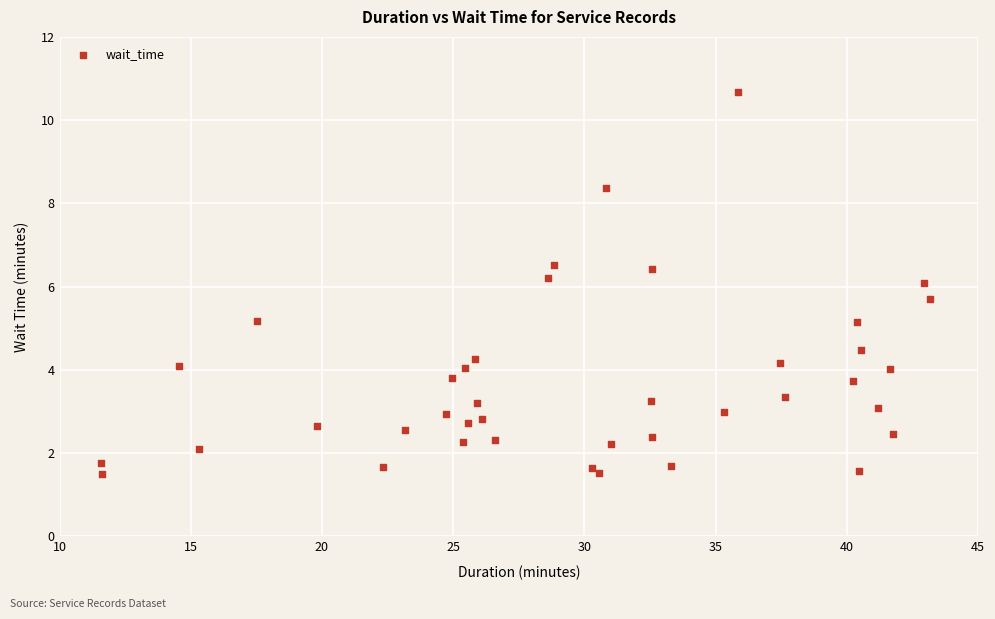

What is the range of Y values (max minus min)?

9.2